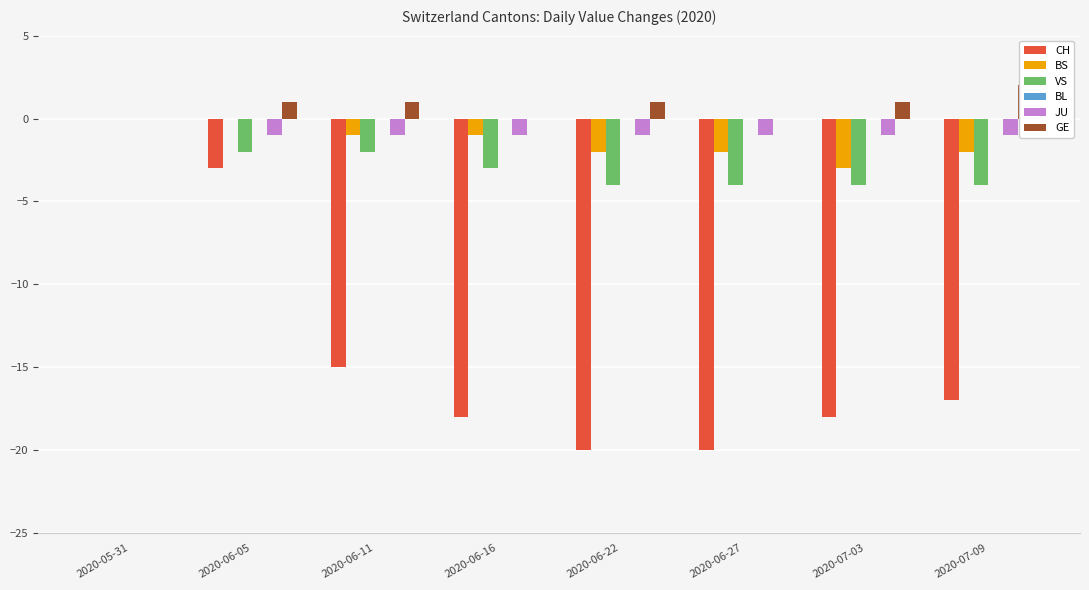

The value of BS at 2020-06-27 is -3. True or false?

False